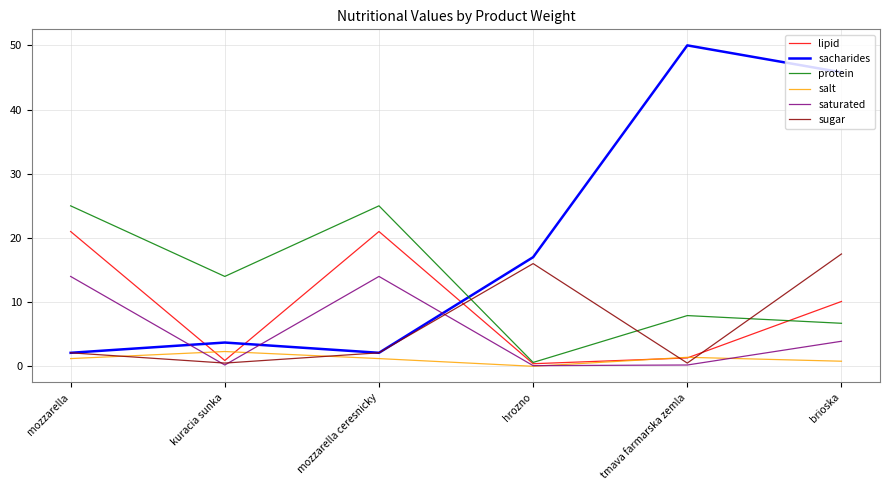

At which category is the sum across all series the highest?

brioska